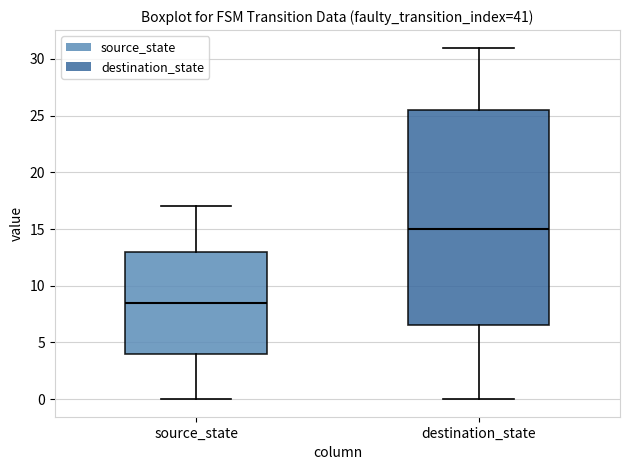

Comparing the boxes themselves (not the whiskers), which one is the tallest?

destination_state